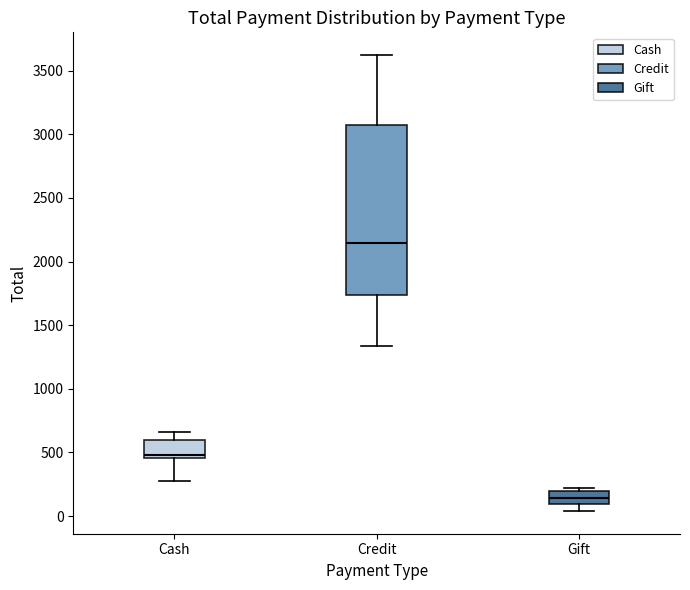

Reading left to right, transcribe this box plot: for each box, give where its median line is, the range the box spans, and where its two whiskers end, as read against the y-axis. The values are not printed on the chart, so give them approximately, as read against the axis.

Cash: median 500, box 450 to 600, whiskers 300 to 650
Credit: median 2150, box 1750 to 3050, whiskers 1350 to 3600
Gift: median 150, box 100 to 200, whiskers 50 to 200 (just above the box's upper edge)